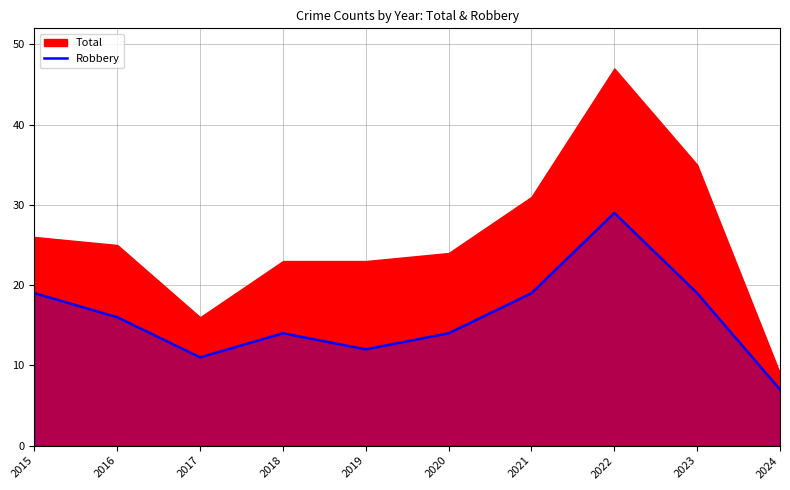

Which category has the lowest value in the Robbery series?

2024